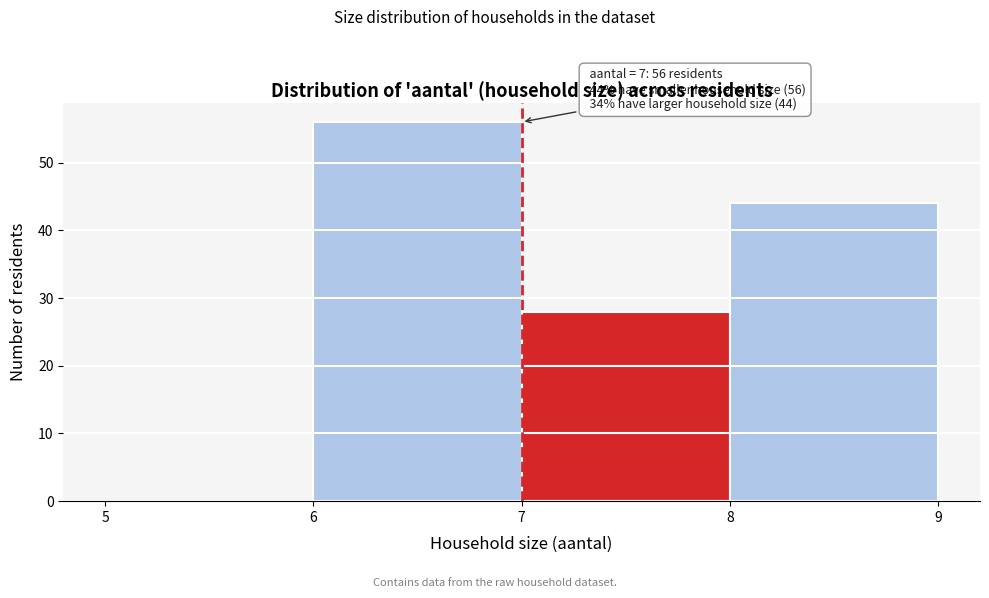

Over which range of the x-axis is the bar tallest?

6 to 7